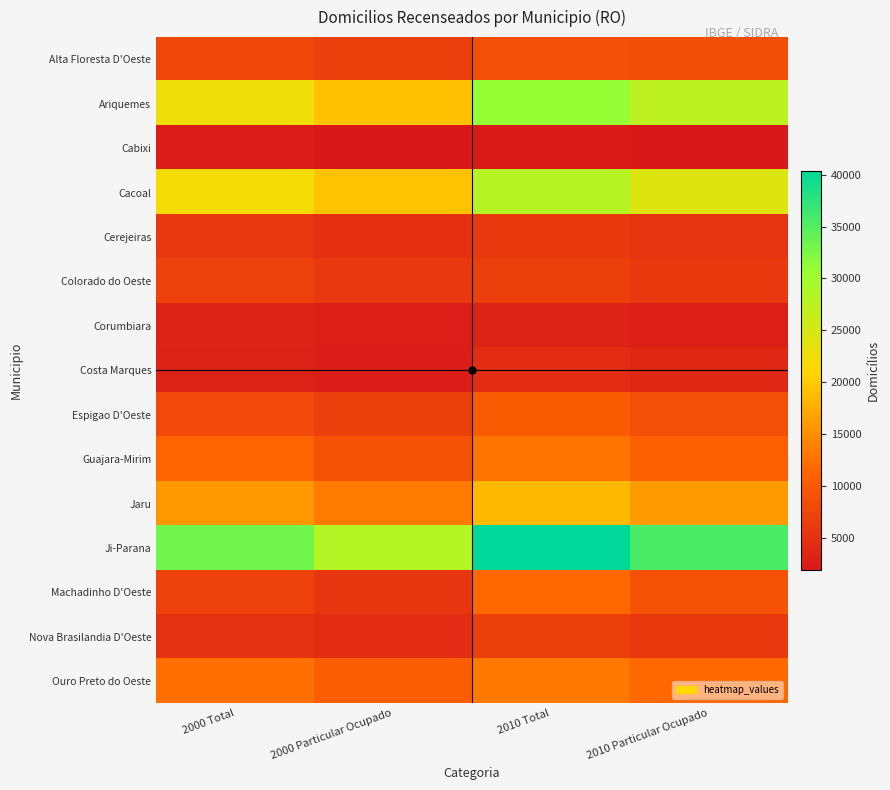

List the series in order of their peak value, highest first.

Ji-Parana, Ariquemes, Cacoal, Jaru, Ouro Preto do Oeste, Guajara-Mirim, Machadinho D'Oeste, Espigao D'Oeste, Alta Floresta D'Oeste, Colorado do Oeste, Nova Brasilandia D'Oeste, Cerejeiras, Costa Marques, Corumbiara, Cabixi